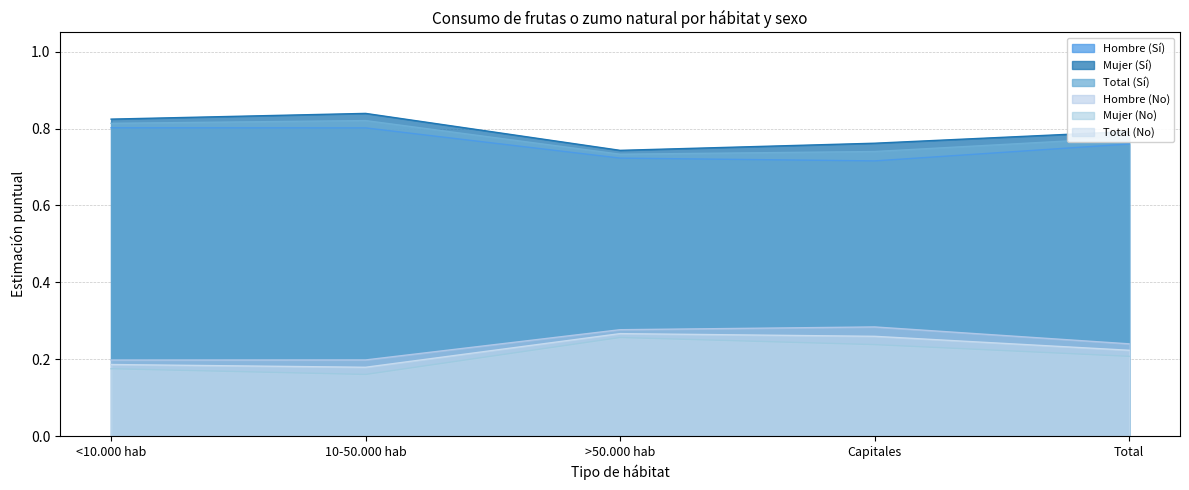

What is the spread (max minus min) of values at >50.000 hab?

0.5